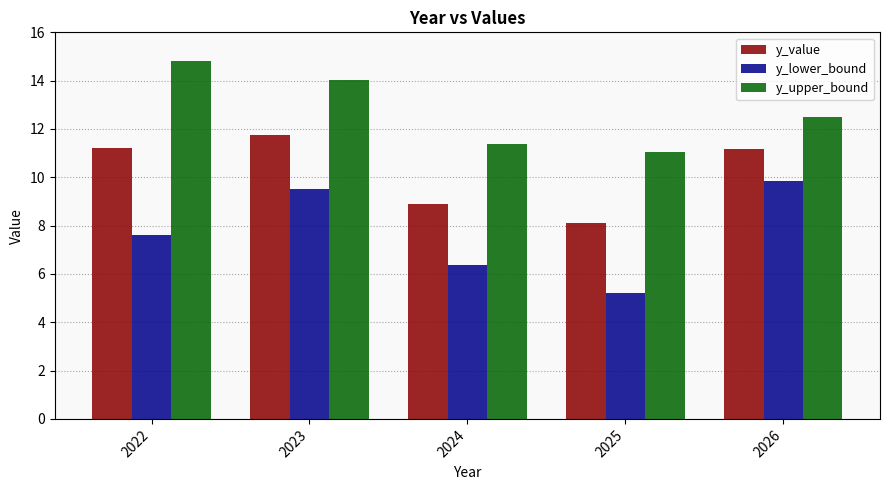

What is the value of the y_lower_bound bar at the 2nd from the left?

9.5